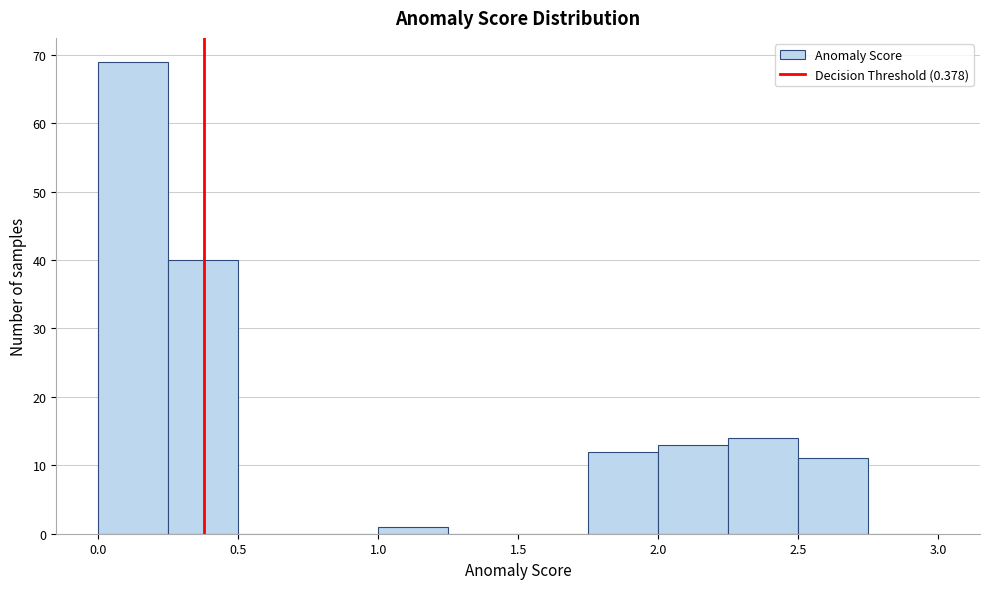

Reading left to right, transcribe this chart: for each bar, give the range it covers on the x-axis and its height. The values are not printed on the chart, so give them approximately, as read against the axis.

0.00 to 0.25: 69
0.25 to 0.50: 40
0.50 to 0.75: 0
0.75 to 1.00: 0
1.00 to 1.25: 1
1.25 to 1.50: 0
1.50 to 1.75: 0
1.75 to 2.00: 12
2.00 to 2.25: 13
2.25 to 2.50: 14
2.50 to 2.75: 11
2.75 to 3.00: 0